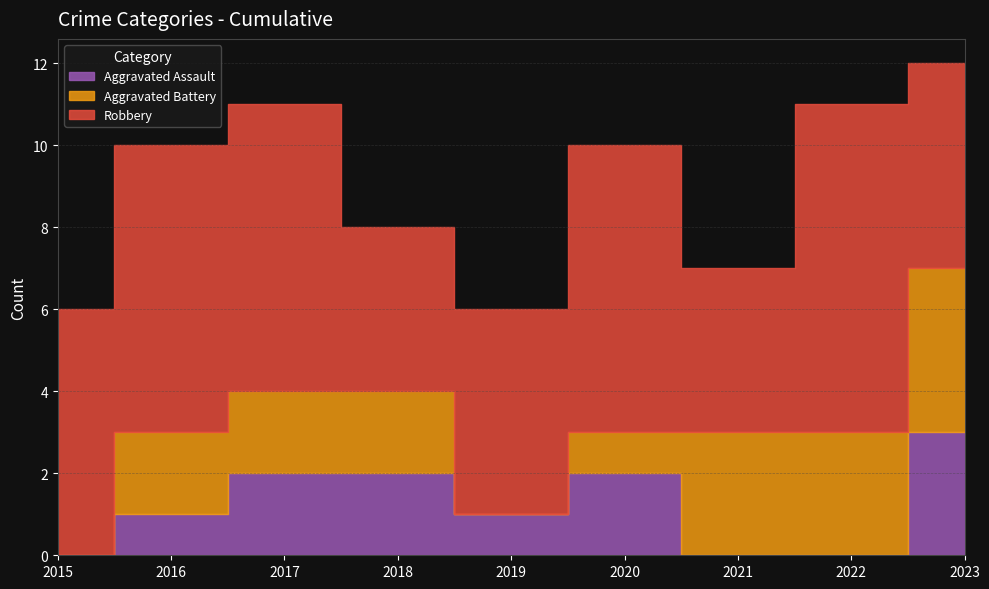

Which label corresponds to the largest value in the chart?

2022